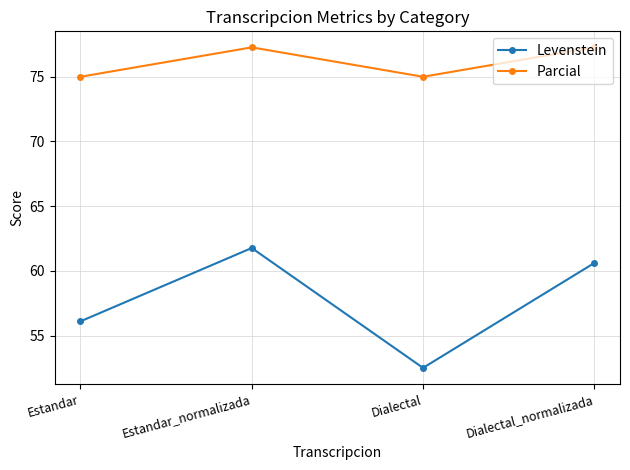

Rank the series at Estandar from lowest to highest value.

Levenstein, Parcial